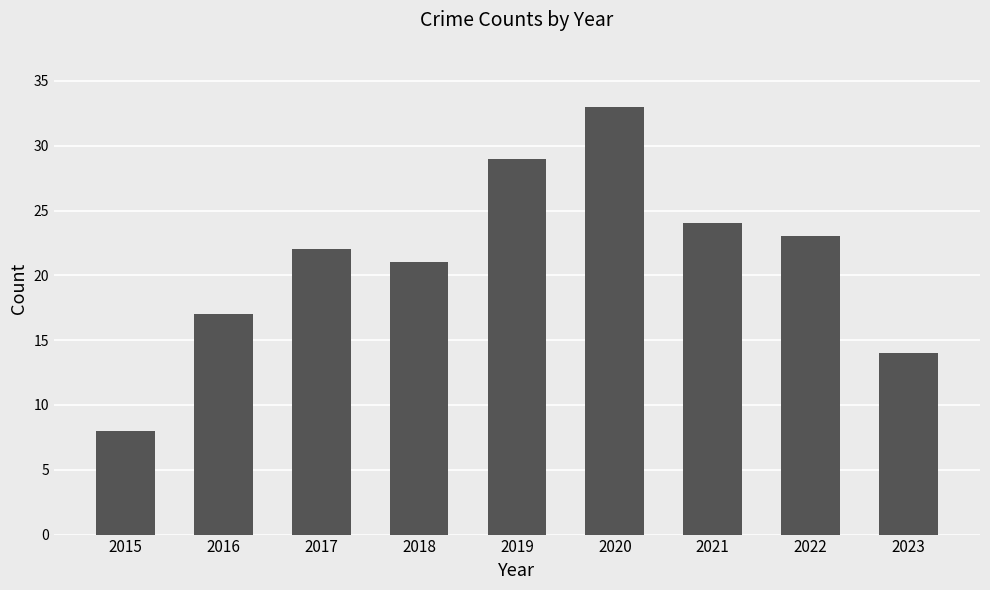

Between 2016 and 2021, which is larger?

2021